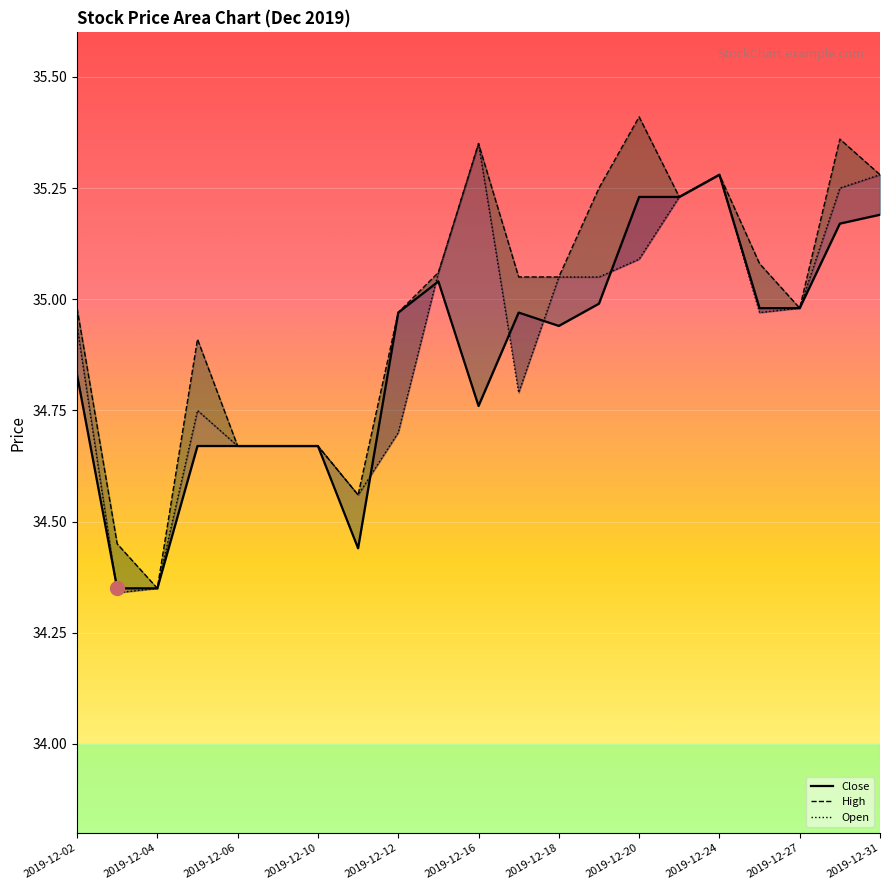

True or false: High and Close intersect in this chart.

False